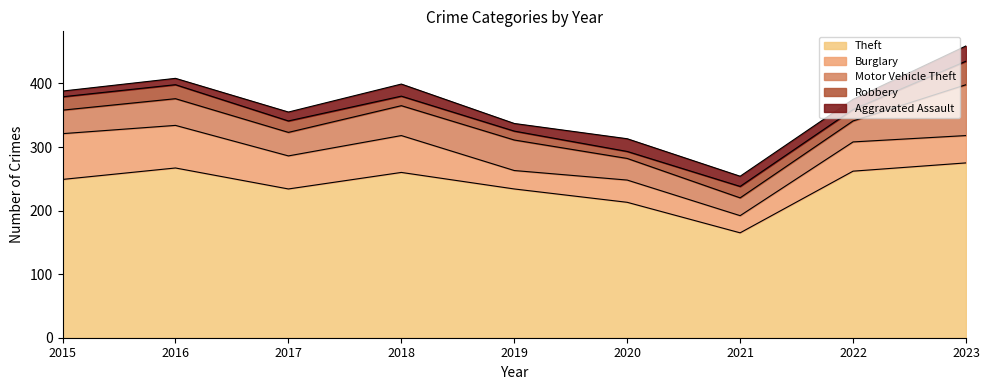

What is the approximate value of Burglary at 2018, to the nearest 5?

60